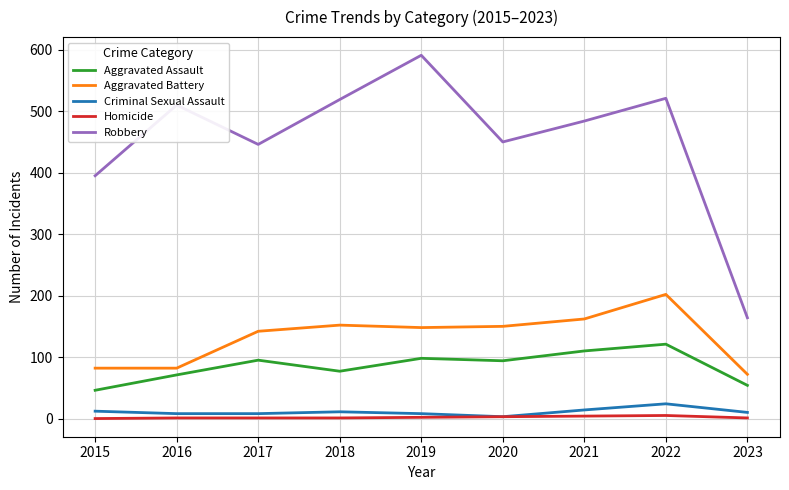

True or false: Criminal Sexual Assault and Aggravated Assault cross at least once.

False